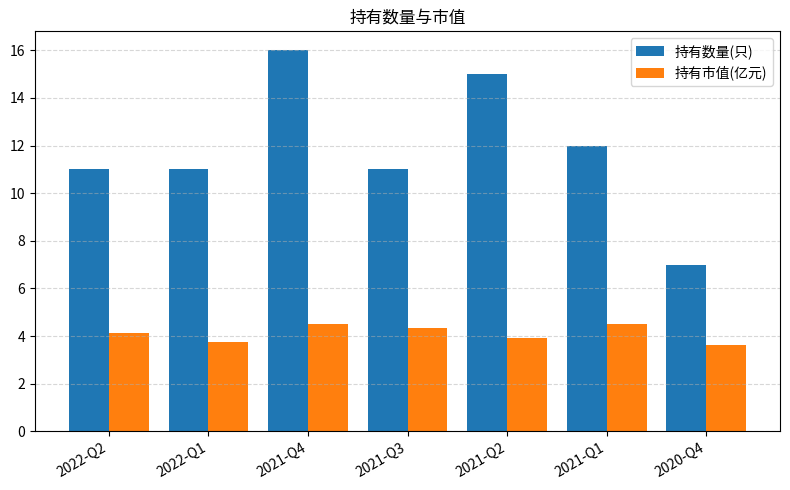

What are all the series names shown in the legend?

持有数量(只), 持有市值(亿元)